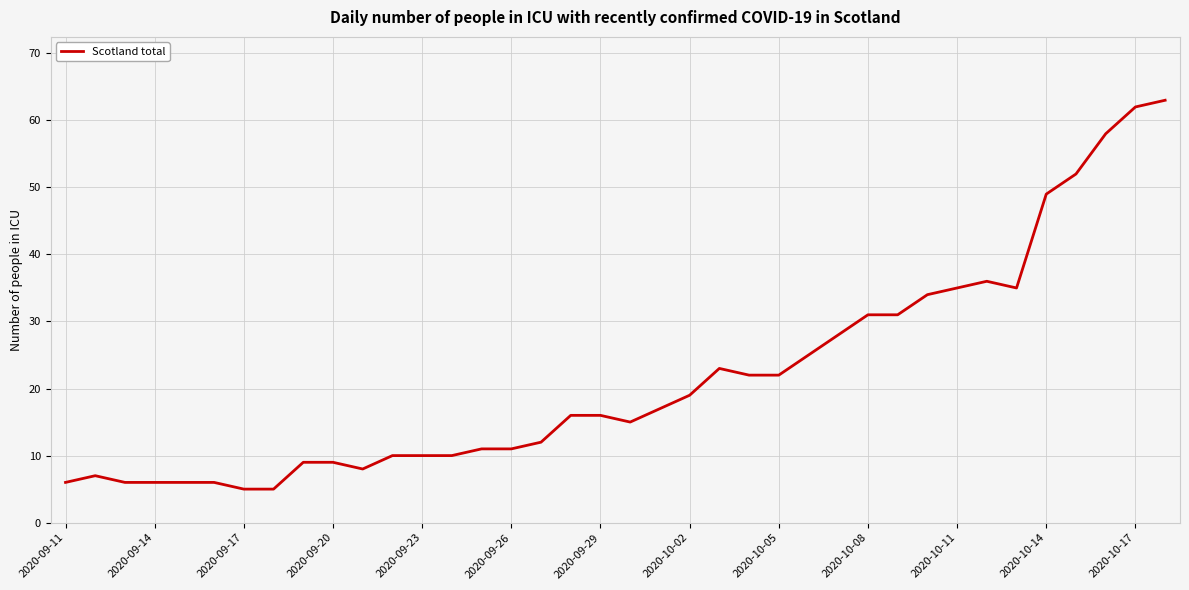

What is the greatest value displayed?

63